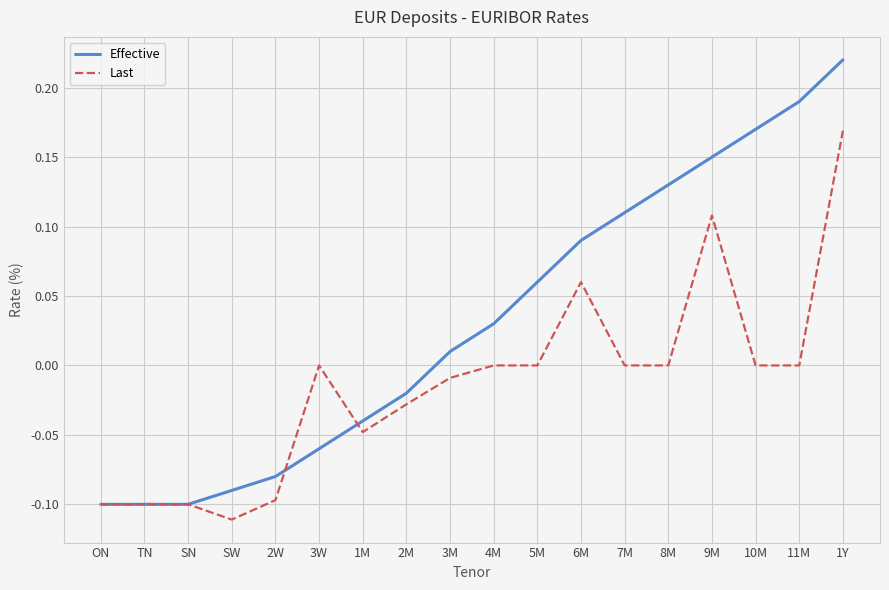

The Last series shows 0.0 at 11M. True or false?

True